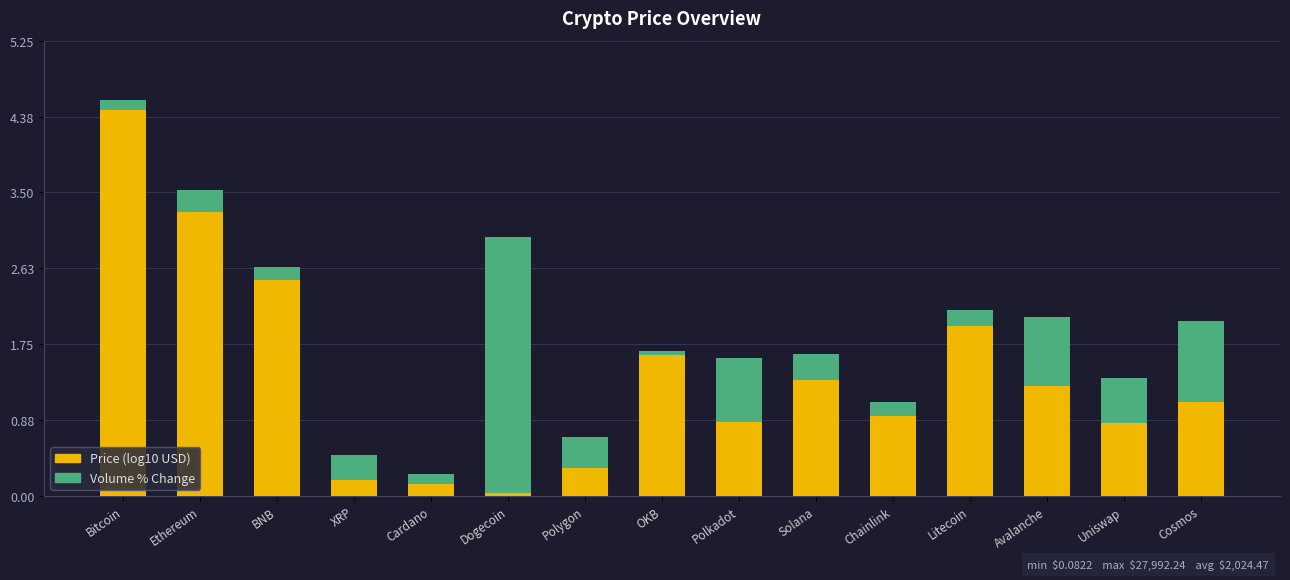

What is the total value across all series at Polygon?

0.7